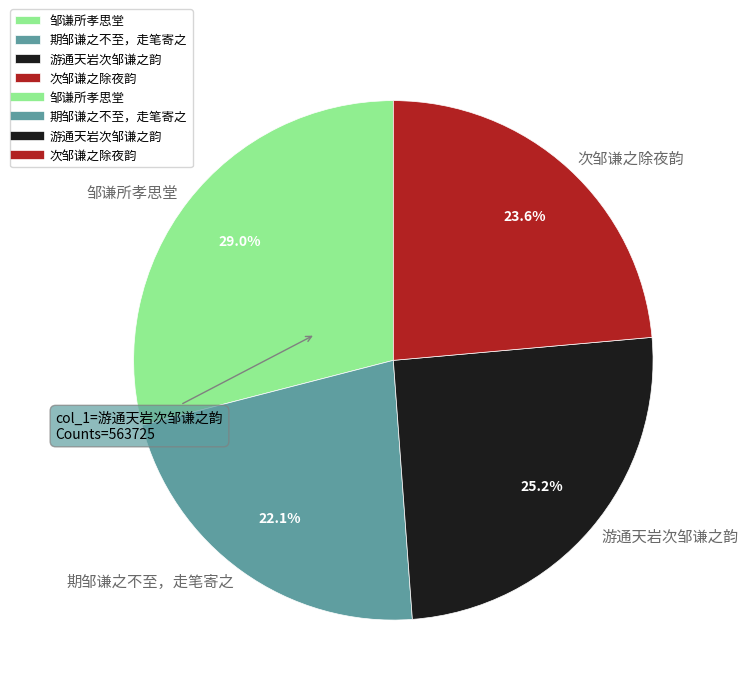

How many slices are in this pie chart?

4